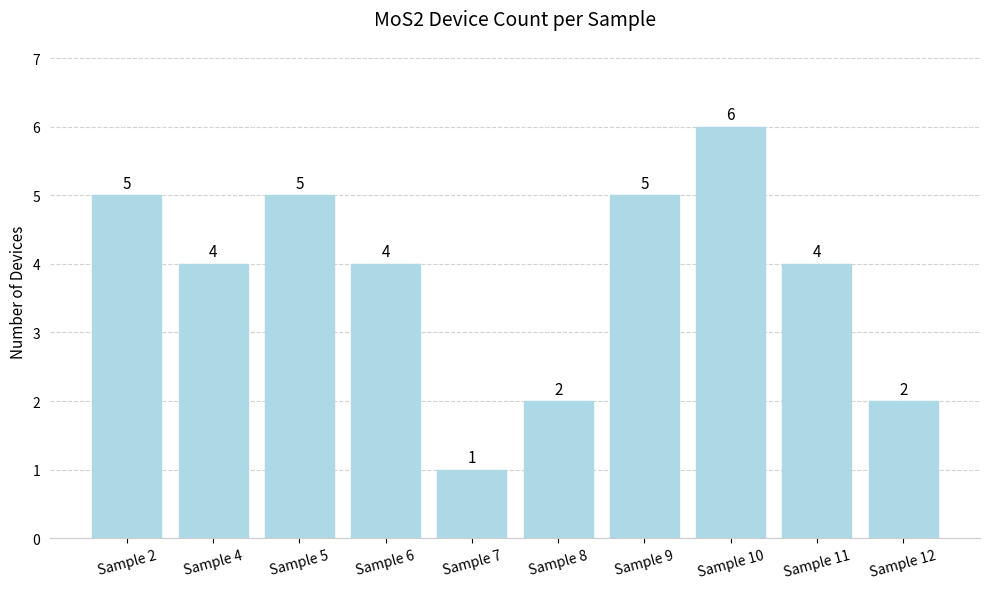

What is the sum of the values at Sample 4 and Sample 9?

9